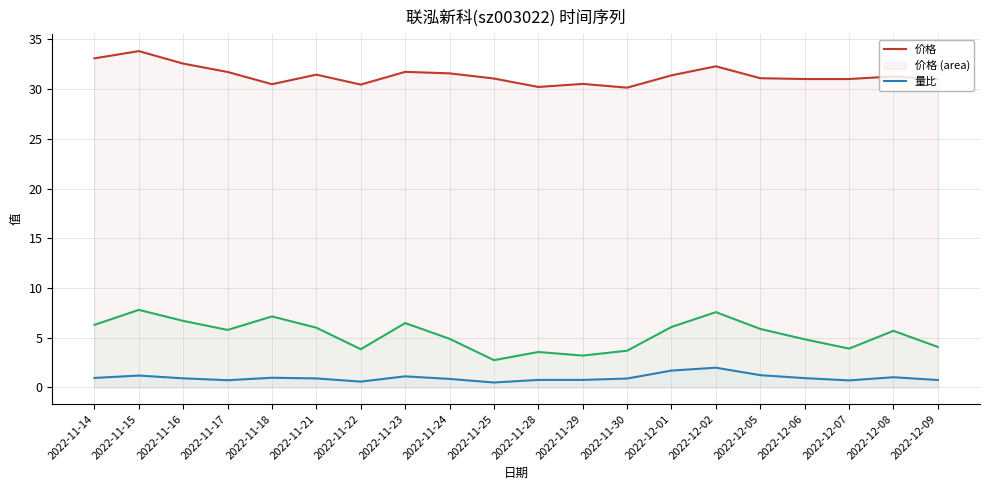

At which category is the sum across all series the highest?

2022-11-15